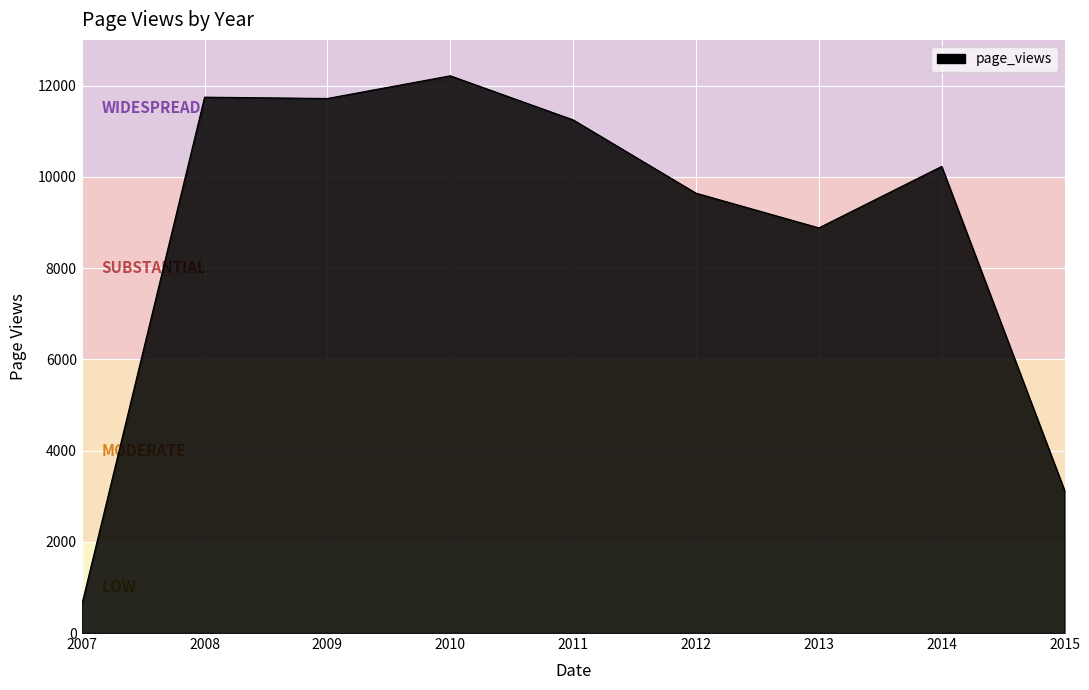

True or false: the data shows 10227 at 2014.

True